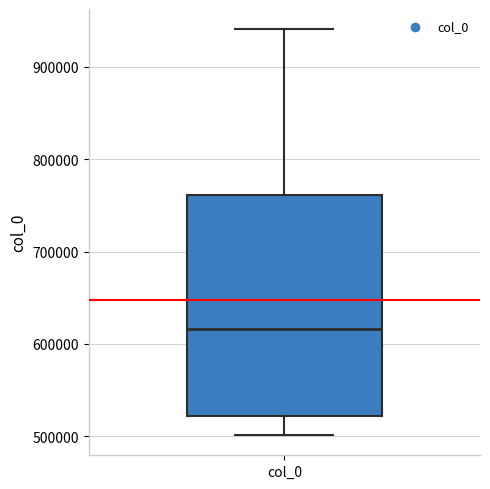

Transcribe this box plot: give where the median line is, the range the box spans, and where the two whiskers end, as read against the y-axis. The values are not printed on the chart, so give them approximately, as read against the axis.

median 620000, box 520000 to 760000, whiskers 500000 to 940000